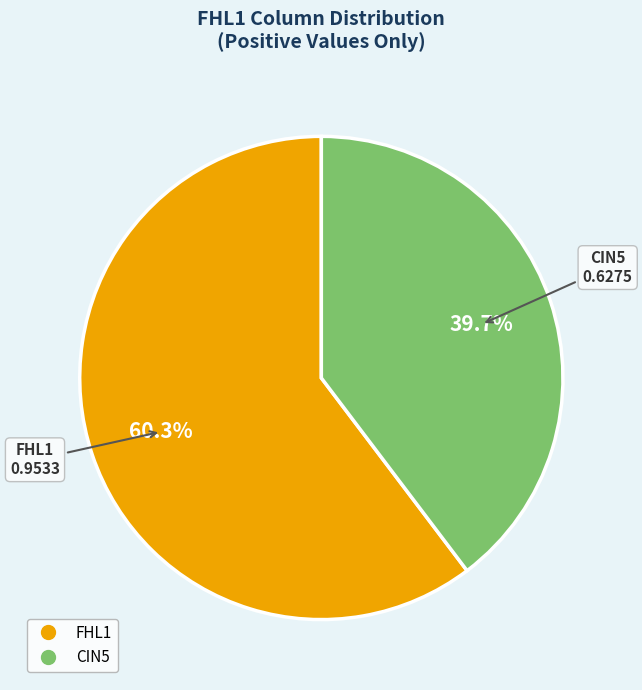

What percentage is the CIN5 slice, to the nearest percent?

40%